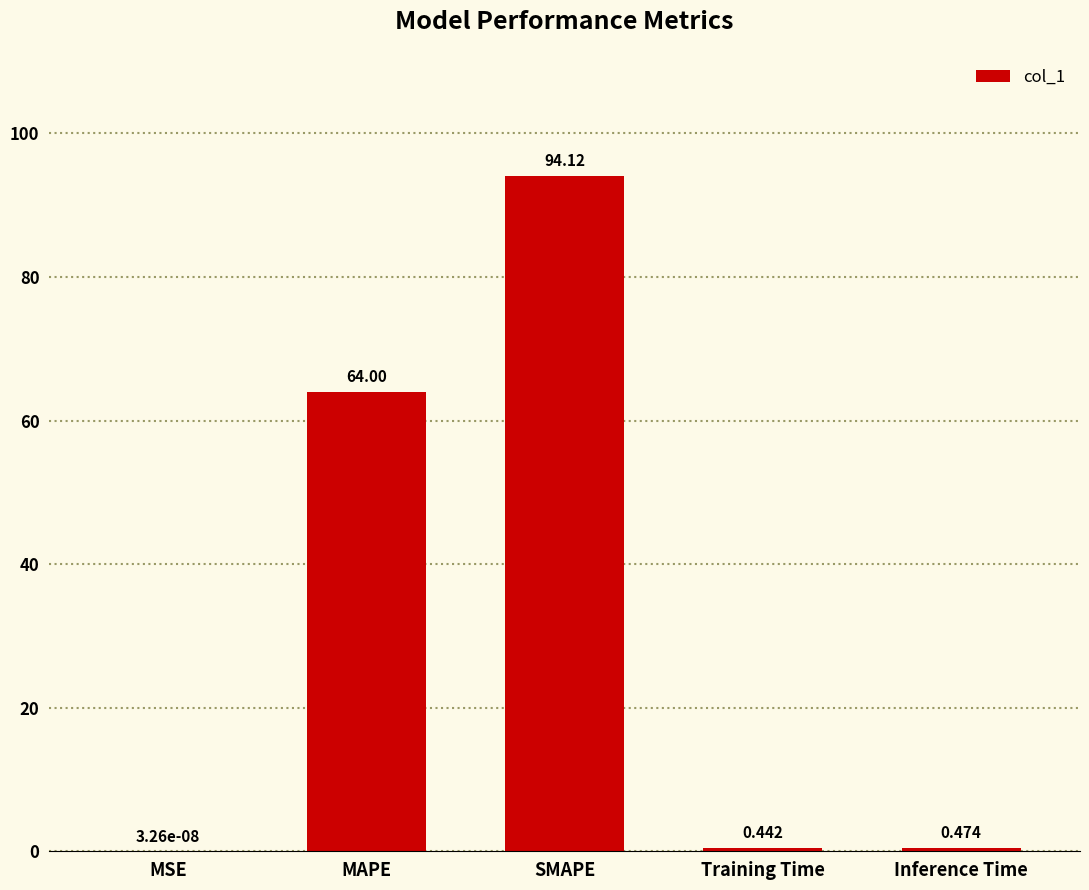

At which label is the value closest to 47?

MAPE